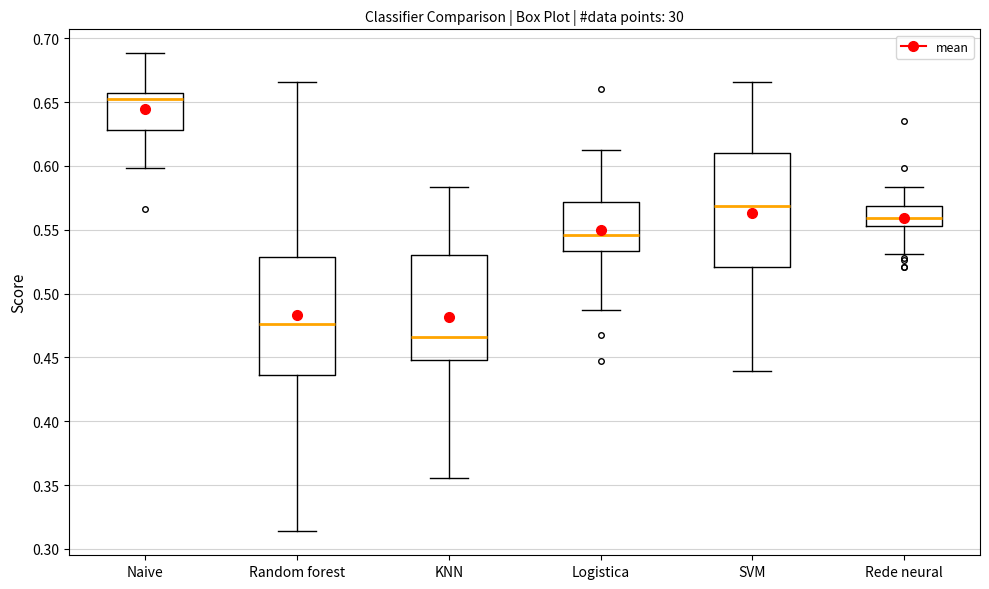

Reading left to right, transcribe this box plot: for each box, give where its median line is, the range the box spans, and where its two whiskers end, as read against the y-axis. The values are not printed on the chart, so give them approximately, as read against the axis.

Naive: median 0.650, box 0.630 to 0.655, whiskers 0.600 to 0.690
Random forest: median 0.475, box 0.435 to 0.530, whiskers 0.315 to 0.665
KNN: median 0.465, box 0.450 to 0.530, whiskers 0.355 to 0.585
Logistica: median 0.545, box 0.535 to 0.570, whiskers 0.485 to 0.615
SVM: median 0.570, box 0.520 to 0.610, whiskers 0.440 to 0.665
Rede neural: median 0.560, box 0.555 to 0.570, whiskers 0.530 to 0.585